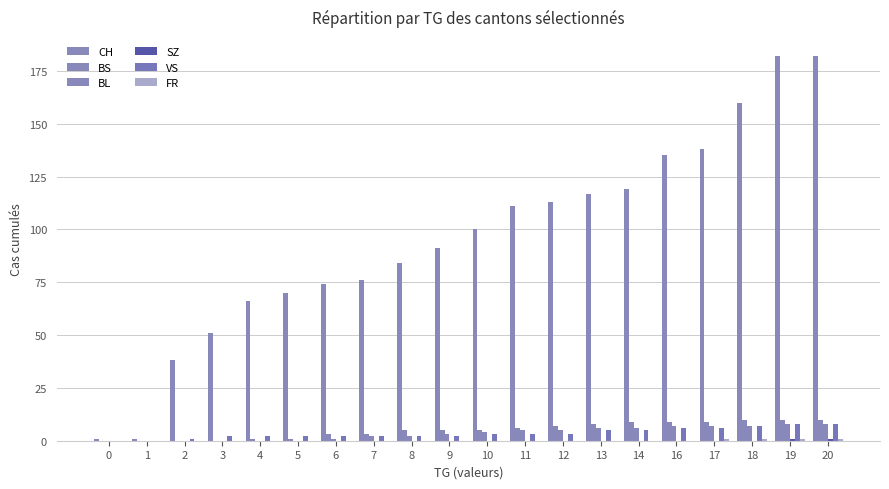

How many groups of bars are there?

20